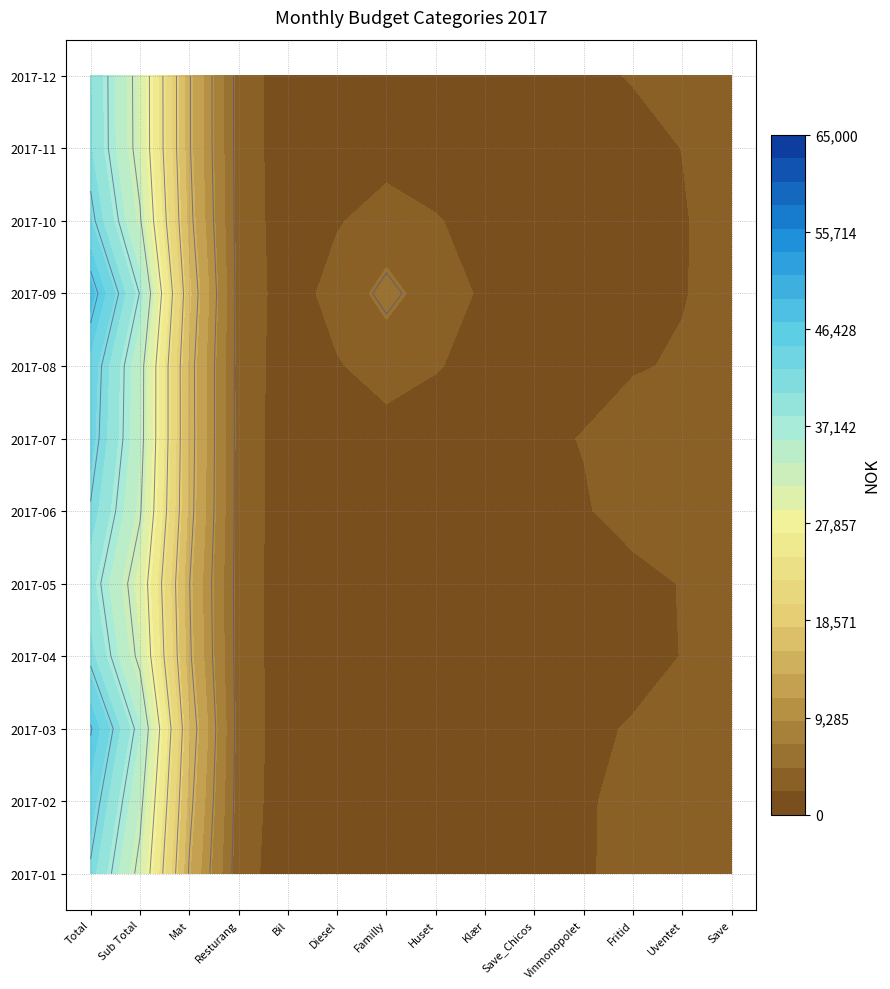

What is the sum of all 2017-06 values?

112727.2